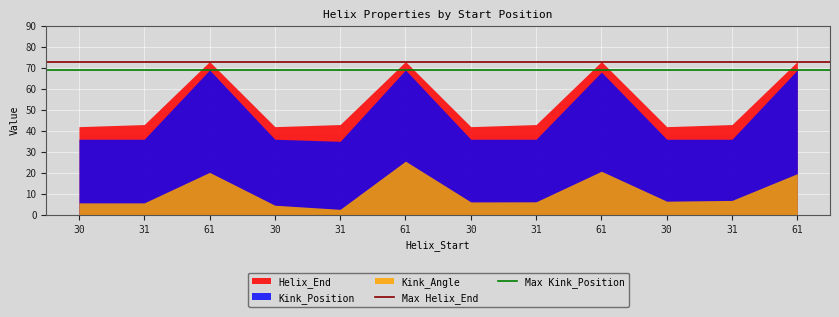

Is it true that Max Helix_End equals 108 at 30?

False